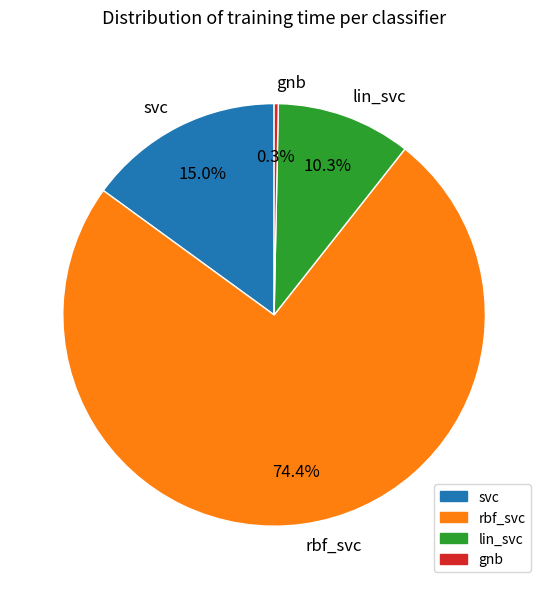

Count the number of slices in the pie.

4